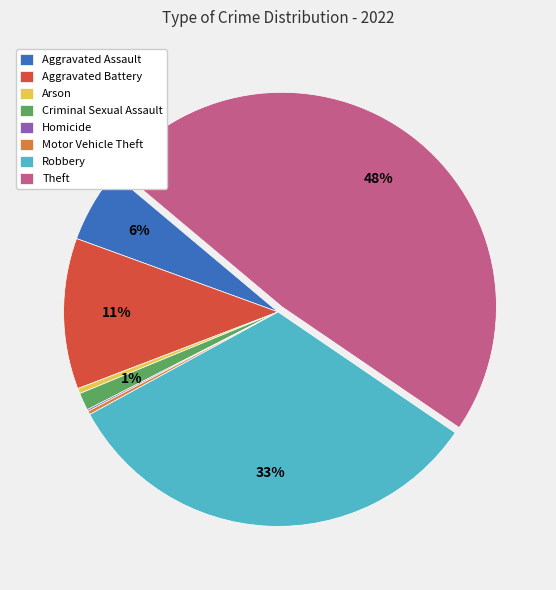

The Arson slice represents 13% of the pie. True or false?

False